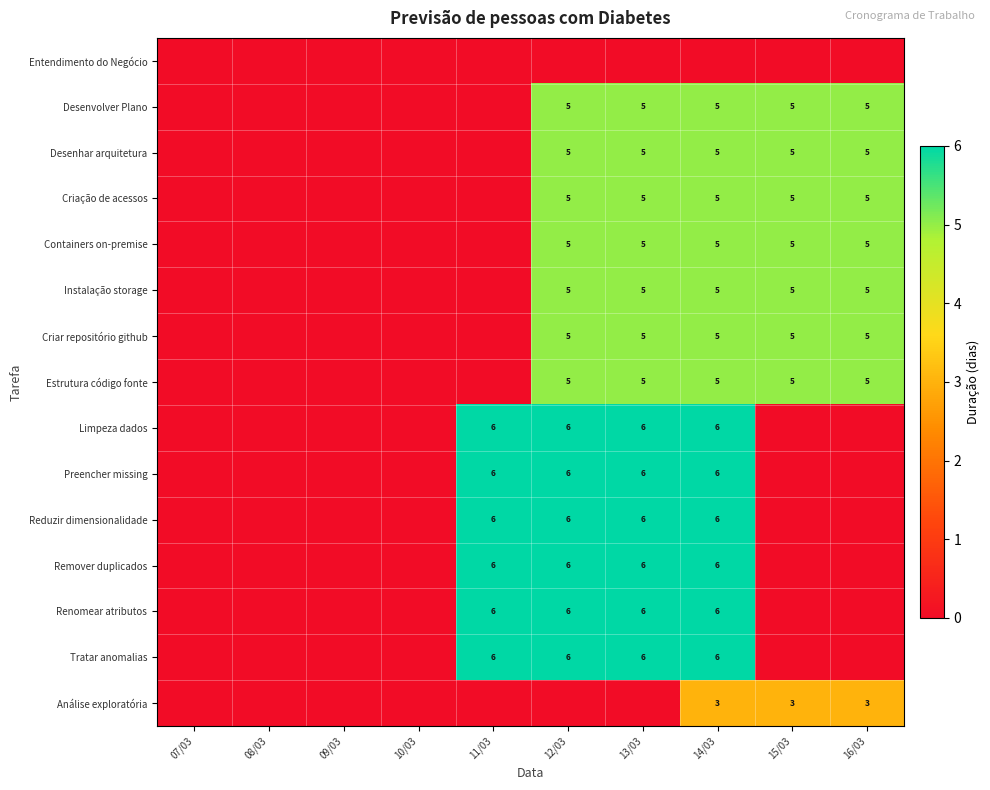

What is the spread (max minus min) of values at 13/03?

6